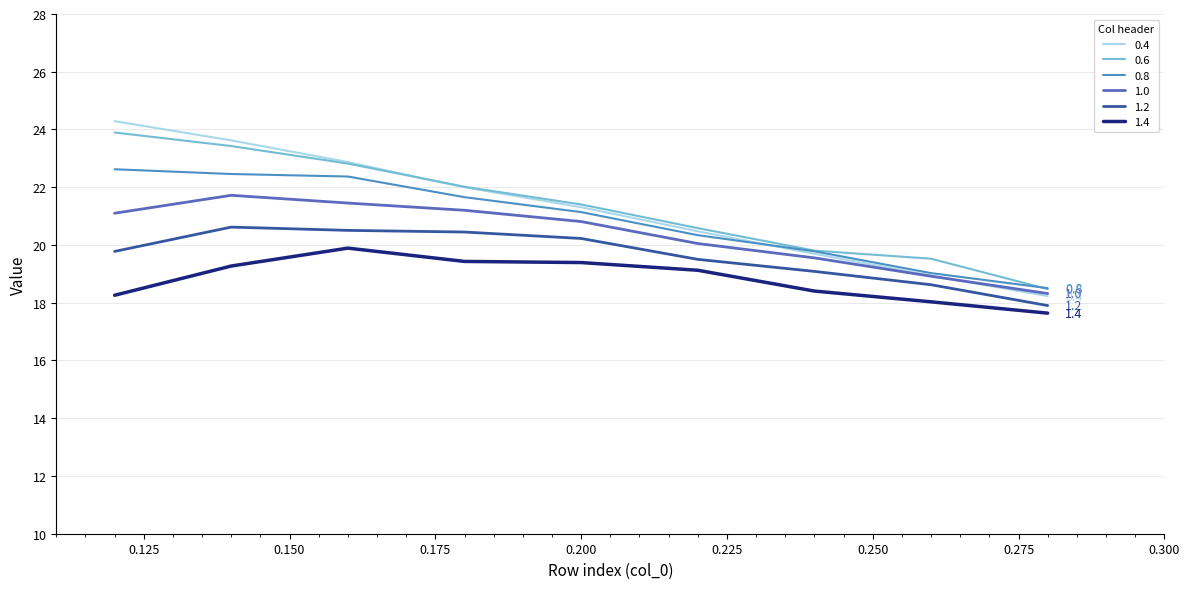

Which series has the widest spread of values?

0.4